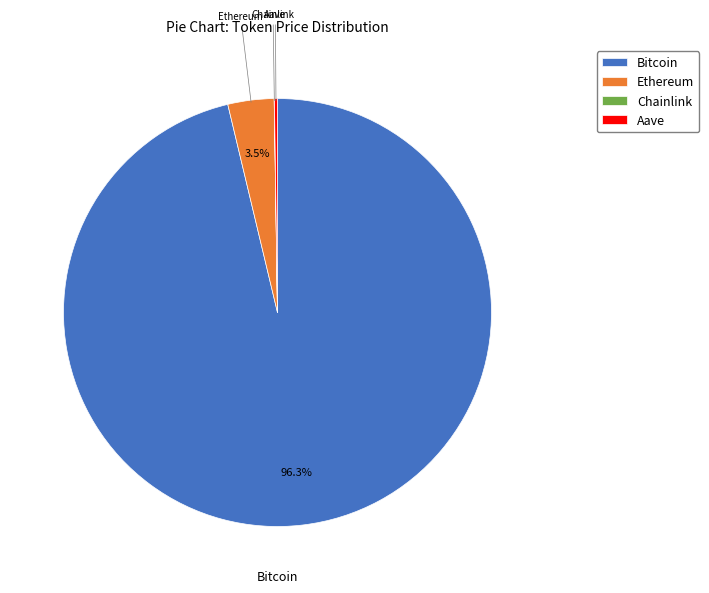

What percentage is NOT represented by Bitcoin?

3.7%